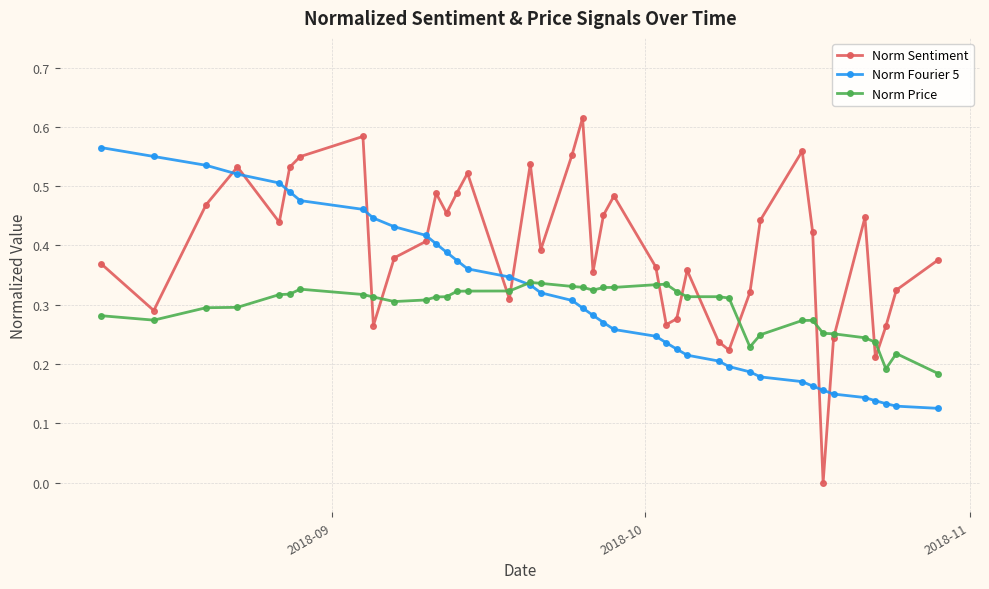

True or false: Norm Sentiment and Norm Fourier 5 cross at least once.

True